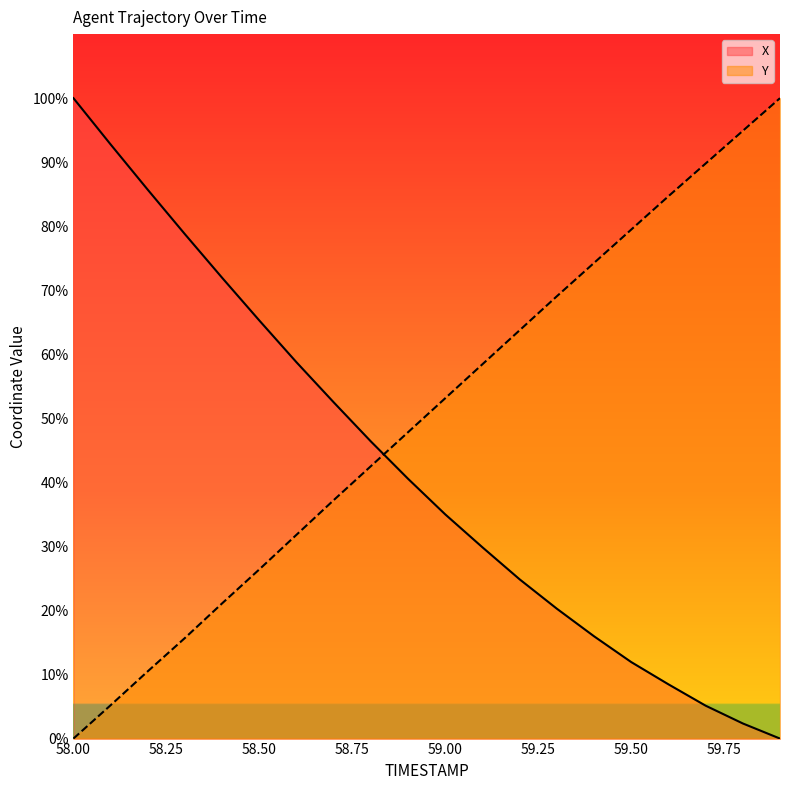

What is the sum of all X values?

846.5